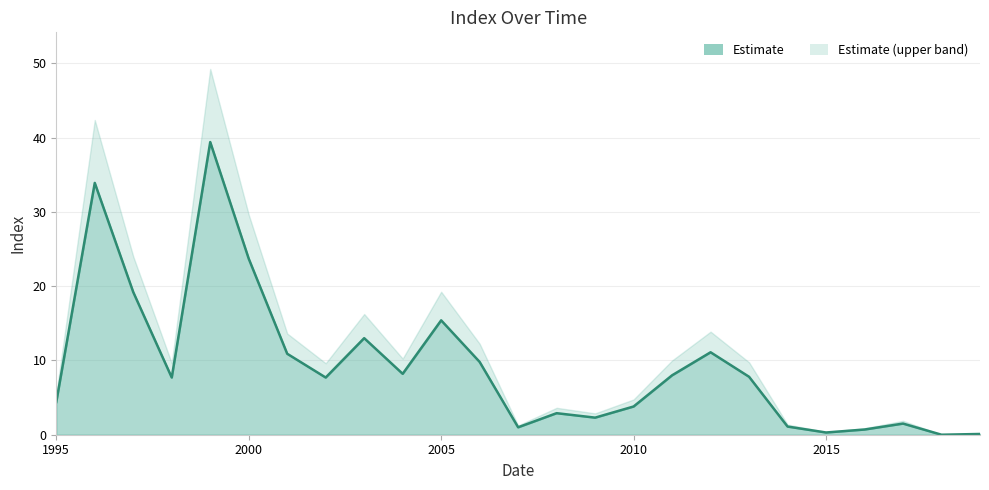

Where is the first local maximum?

1996